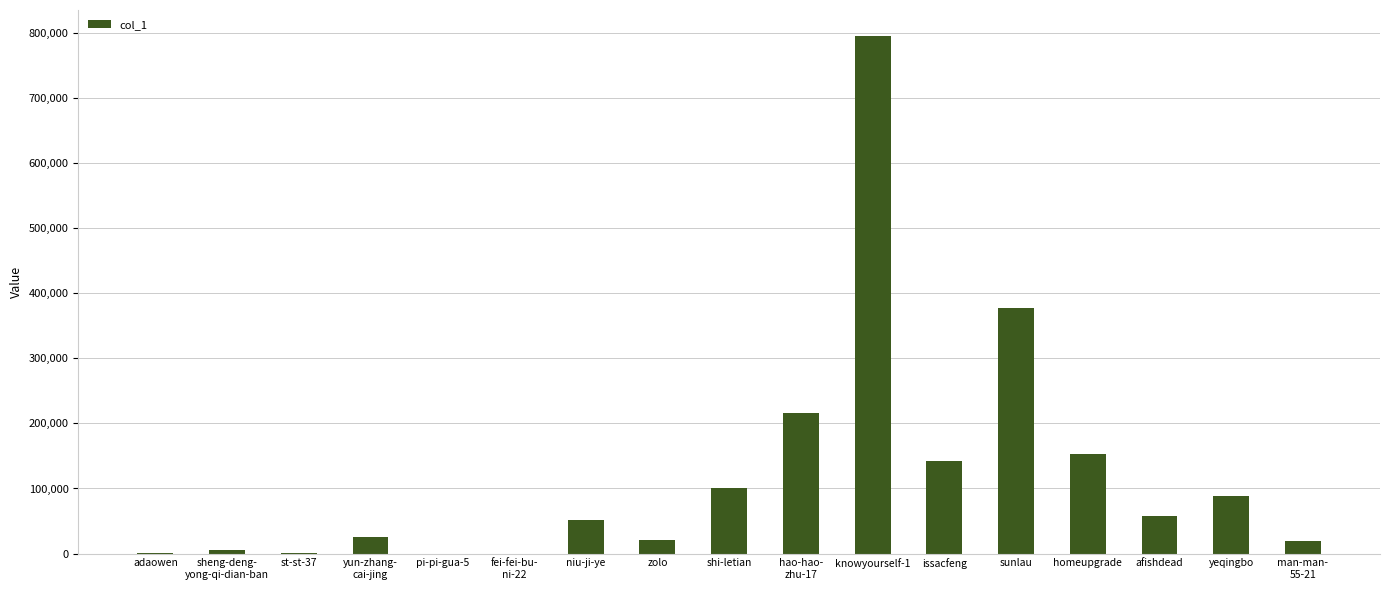

Read the value at man-man-
55-21, to the nearest 10.

19840